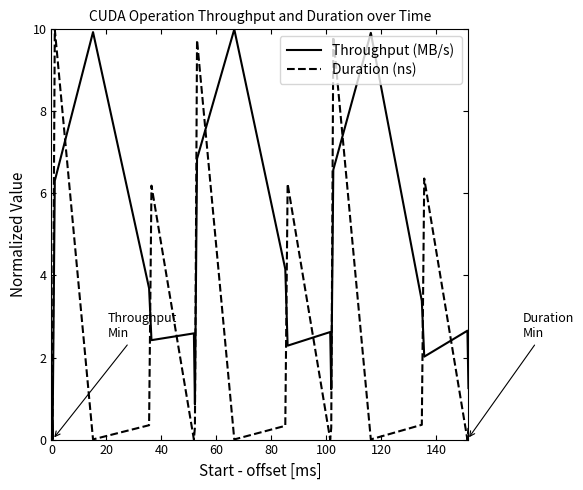

Which series ends up on top after the final intersection of Duration (ns) and Throughput (MB/s)?

Throughput (MB/s)